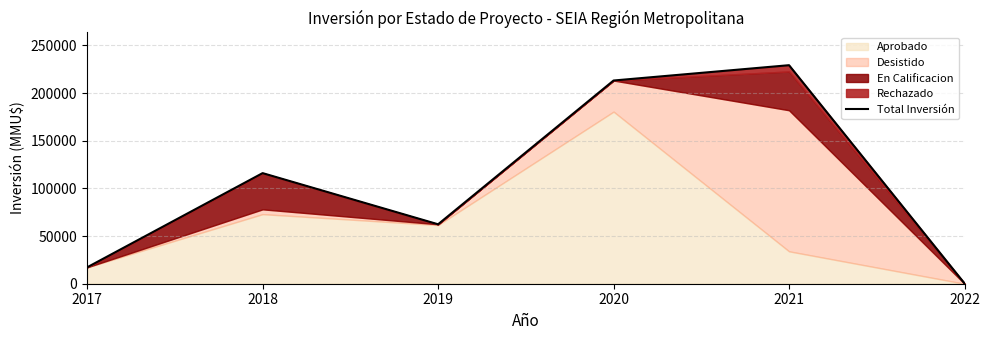

Which has a higher value, 2020 or 2019?

2020